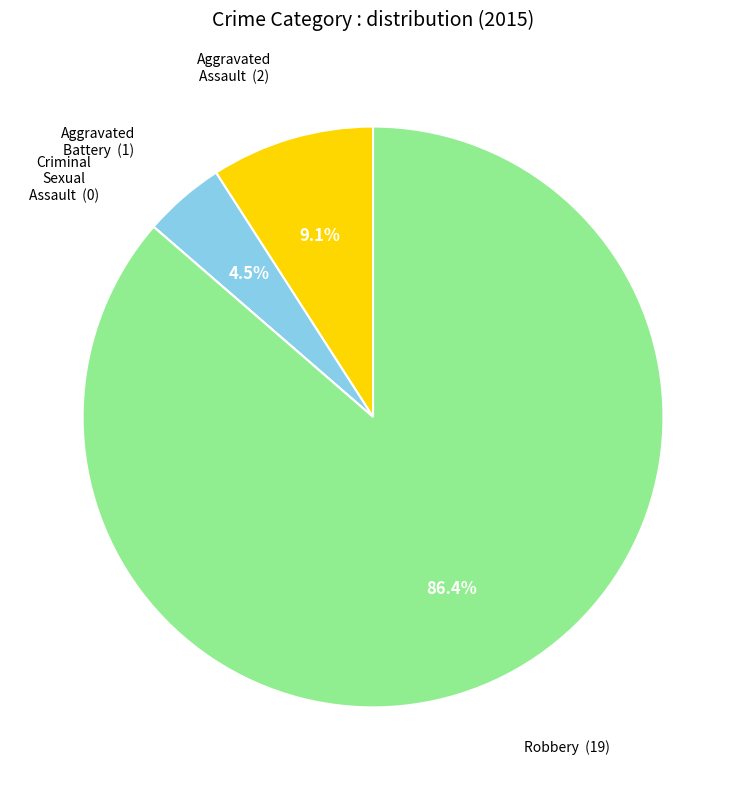

Does any single category account for the majority?

Yes